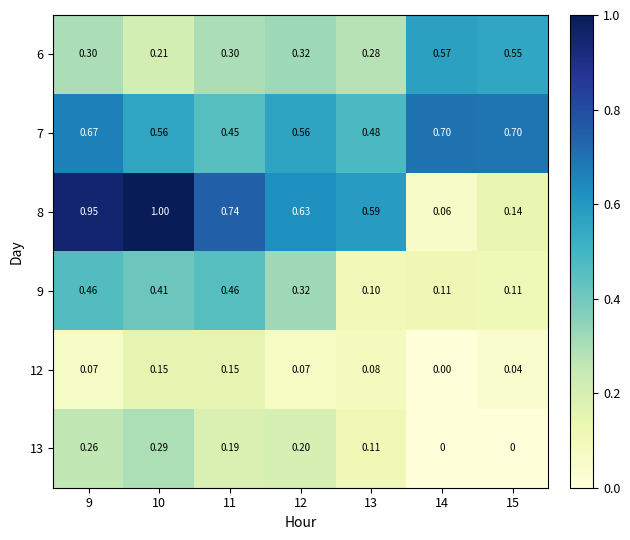

Is the value of 8 at 10 greater than the value of 9 at 12?

Yes